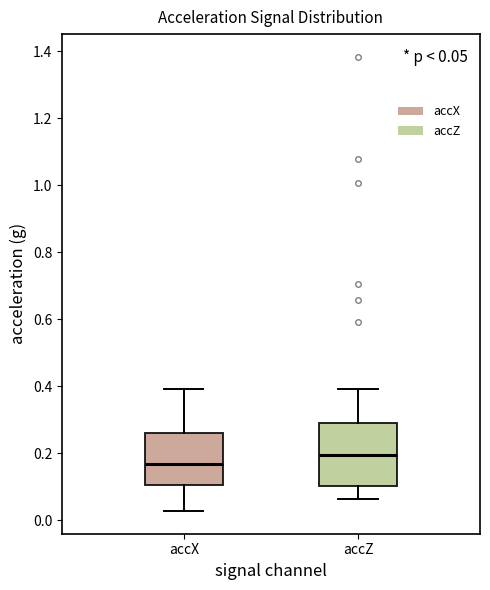

Which box is the tallest, from its lower edge to its upper edge?

accZ